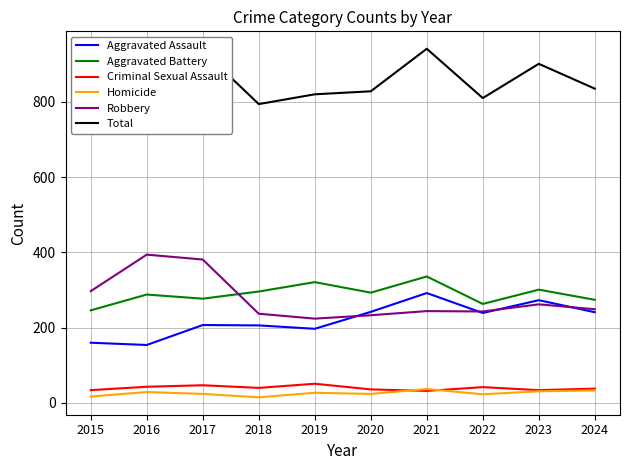

True or false: Aggravated Assault has a value of 241 at 2024.

True